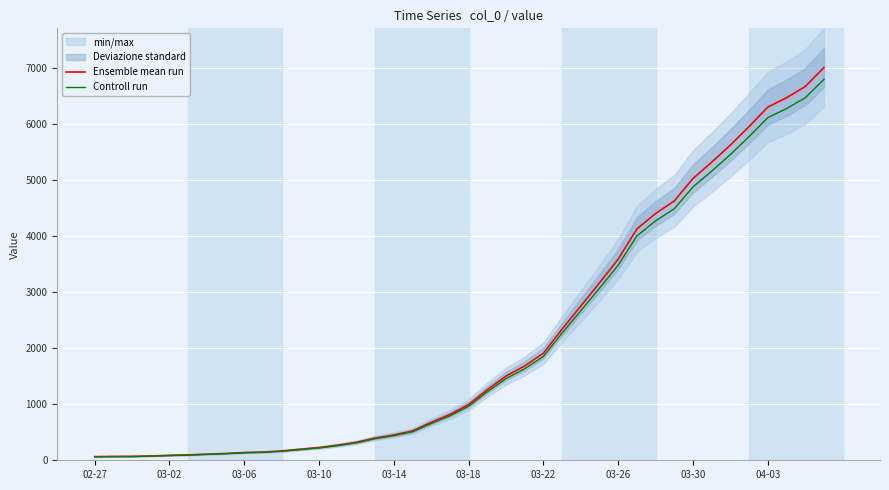

What is the minimum value shown in the chart?

63.0